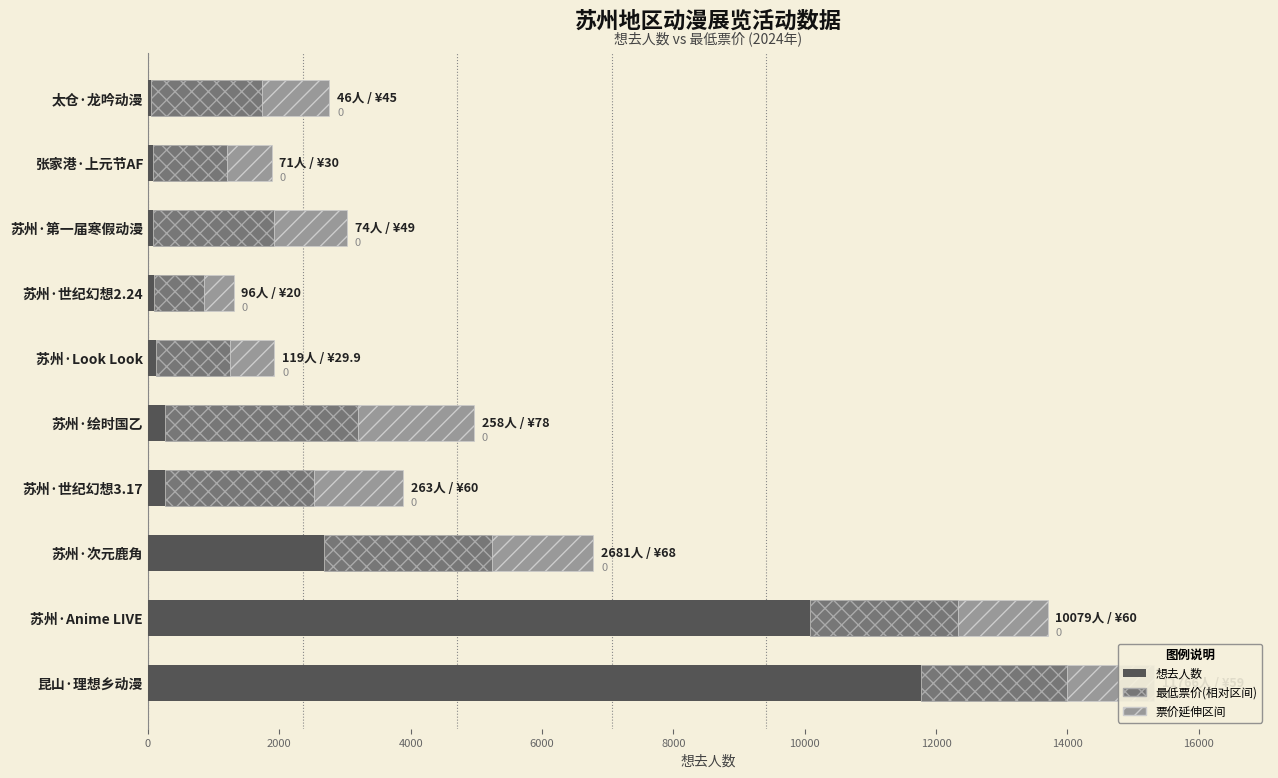

How many distinct data groups are displayed?

3